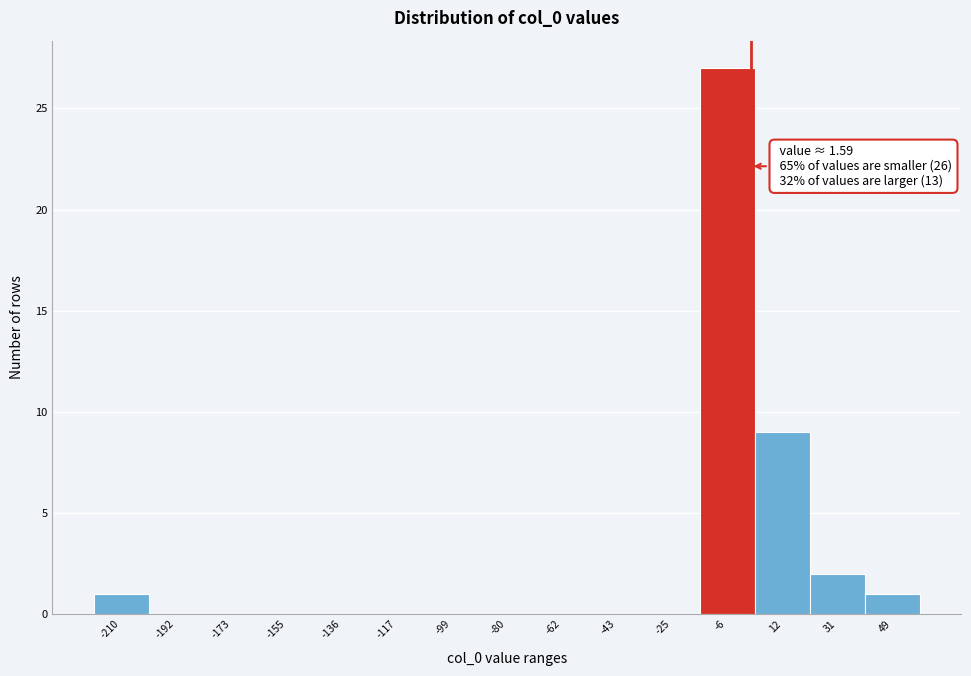

Which range on the x-axis has the tallest bar?

-16 to 2